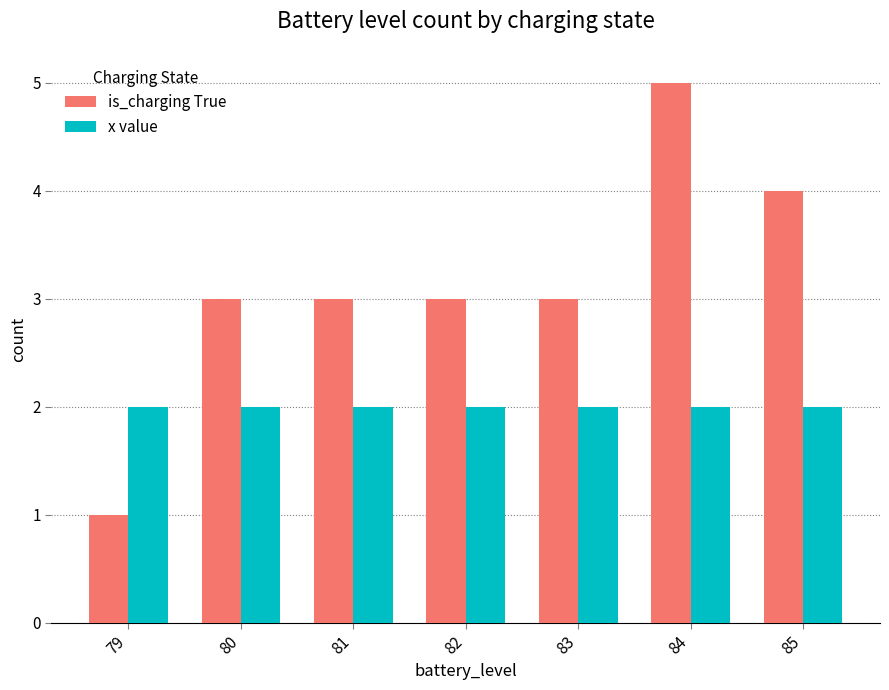

What is the value of the is_charging True bar at the 2nd from the left?

3